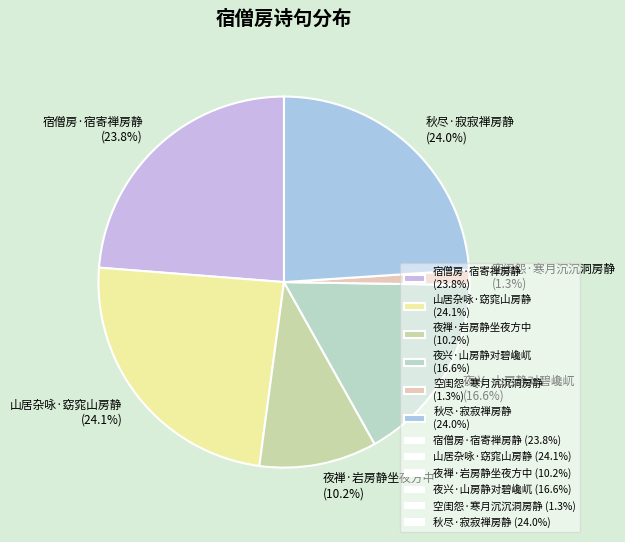

To the nearest percent, what is the average slice percentage?

17%